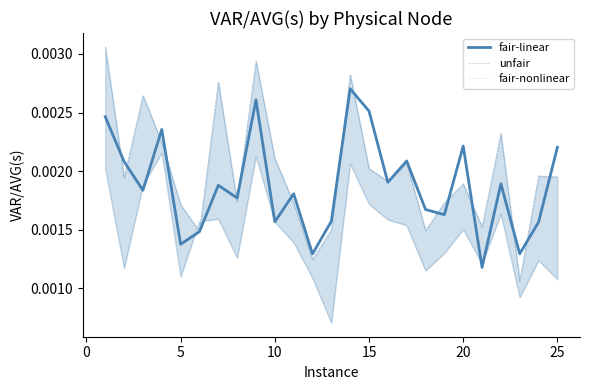

List the series in order of their peak value, highest first.

unfair, fair-linear, fair-nonlinear